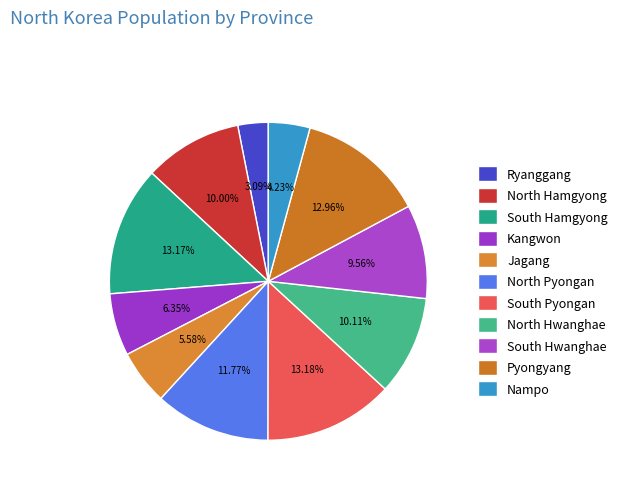

What is the smallest slice in the pie chart?

Ryanggang